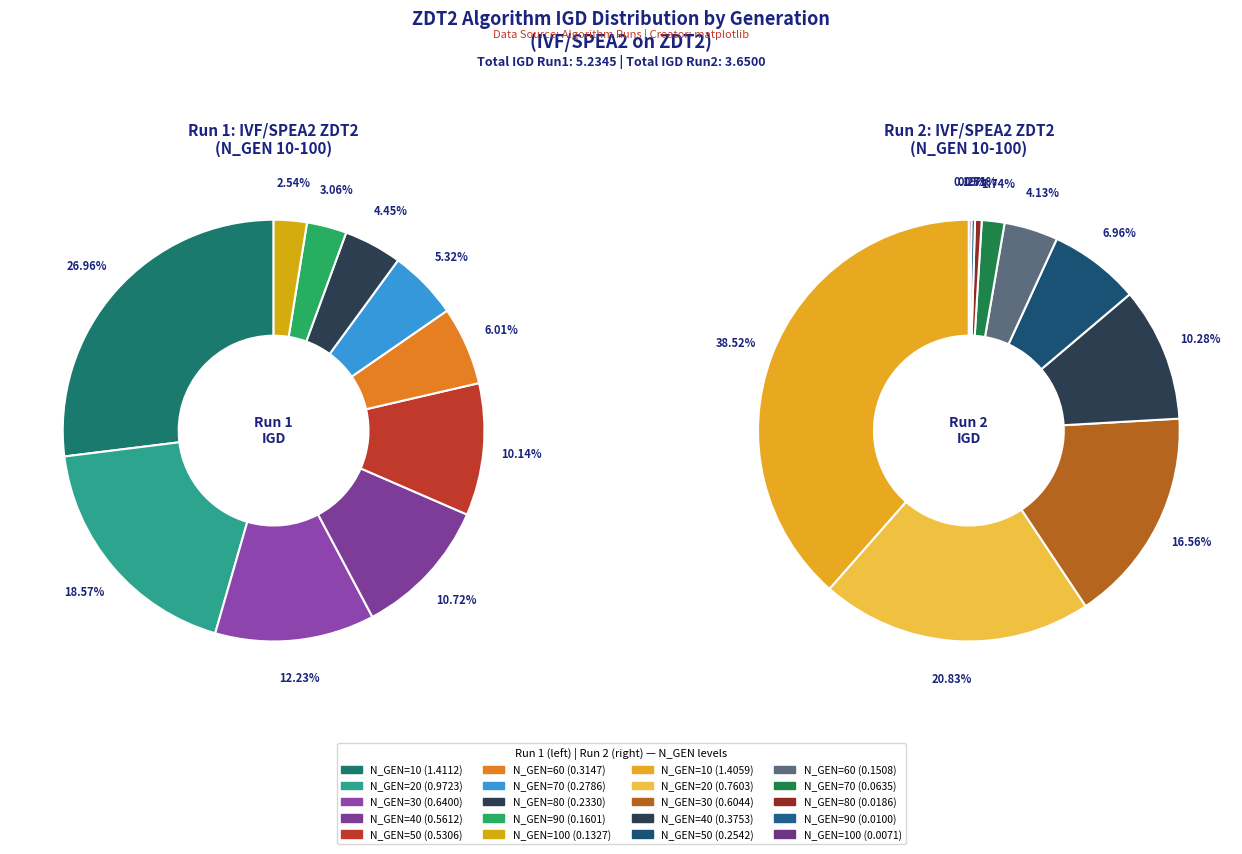

Which series has the widest spread of values?

IVF/SPEA2 ZDT2